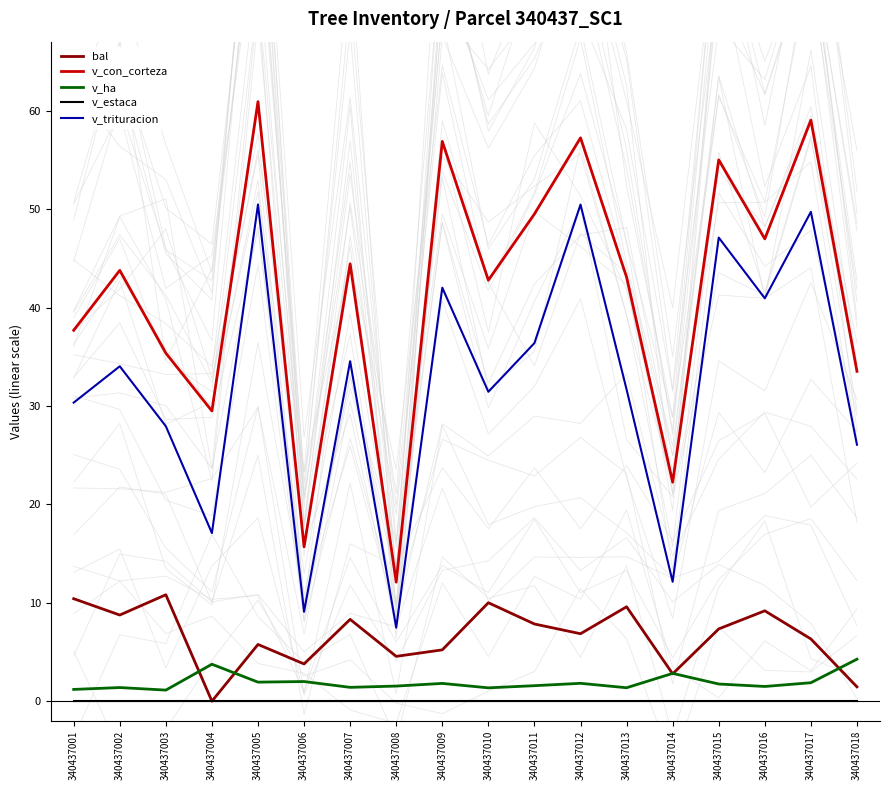

True or false: v_trituracion and v_con_corteza intersect in this chart.

False